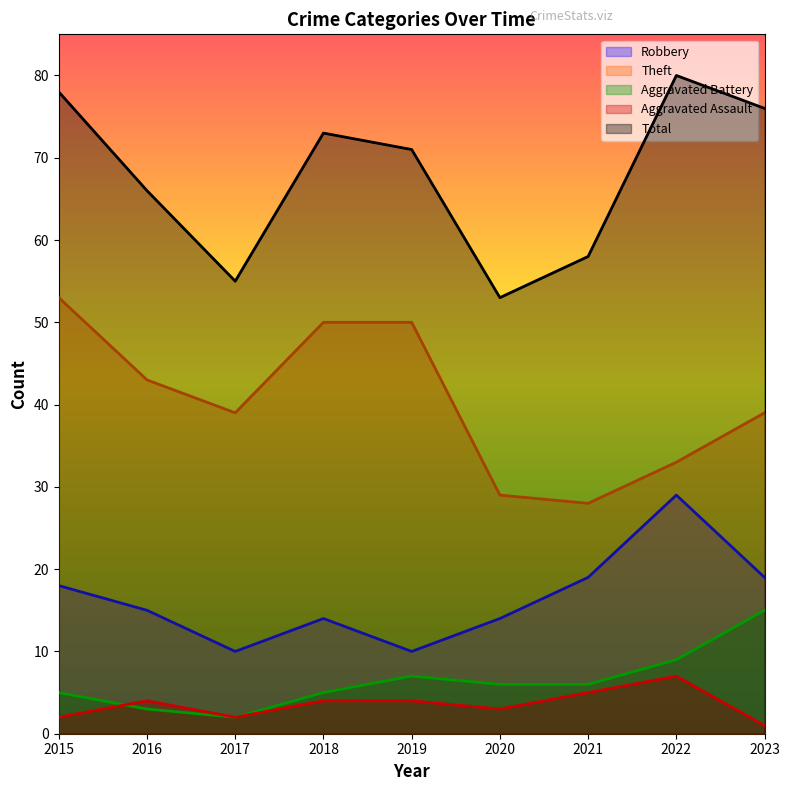

List the series in order of their peak value, highest first.

Total, Theft, Robbery, Aggravated Battery, Aggravated Assault